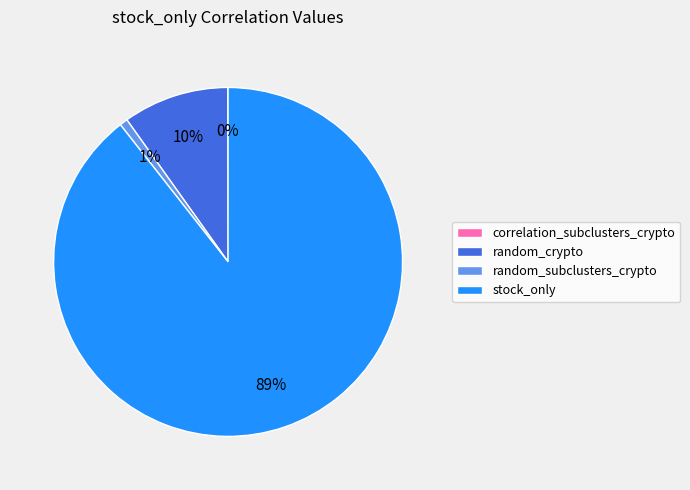

Is there any slice that represents more than half of the pie?

Yes